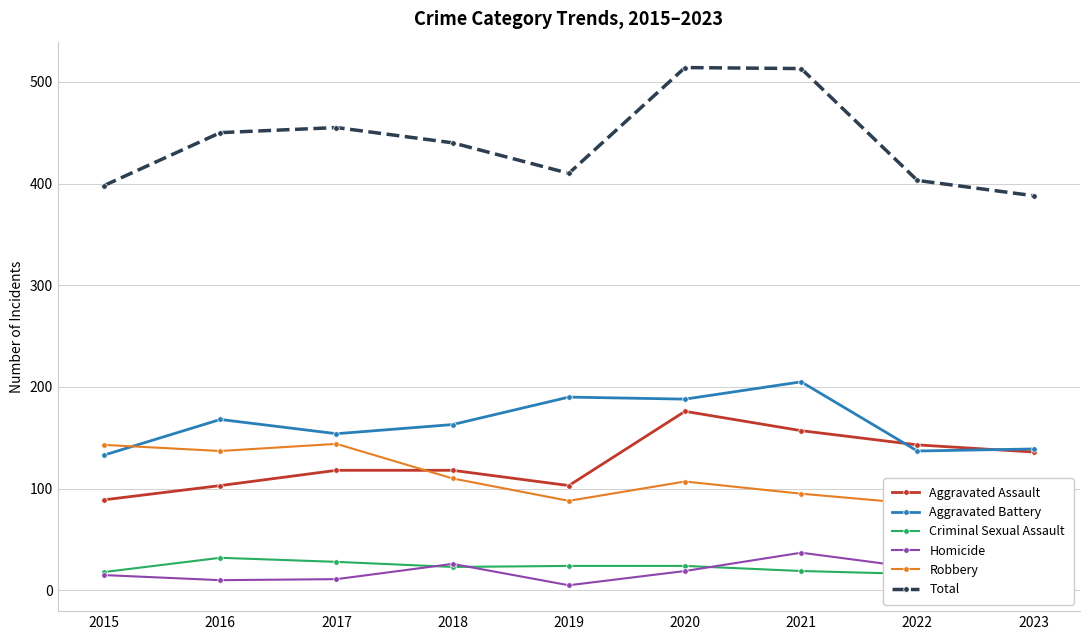

Does the chart display data point markers on the line(s)?

Yes